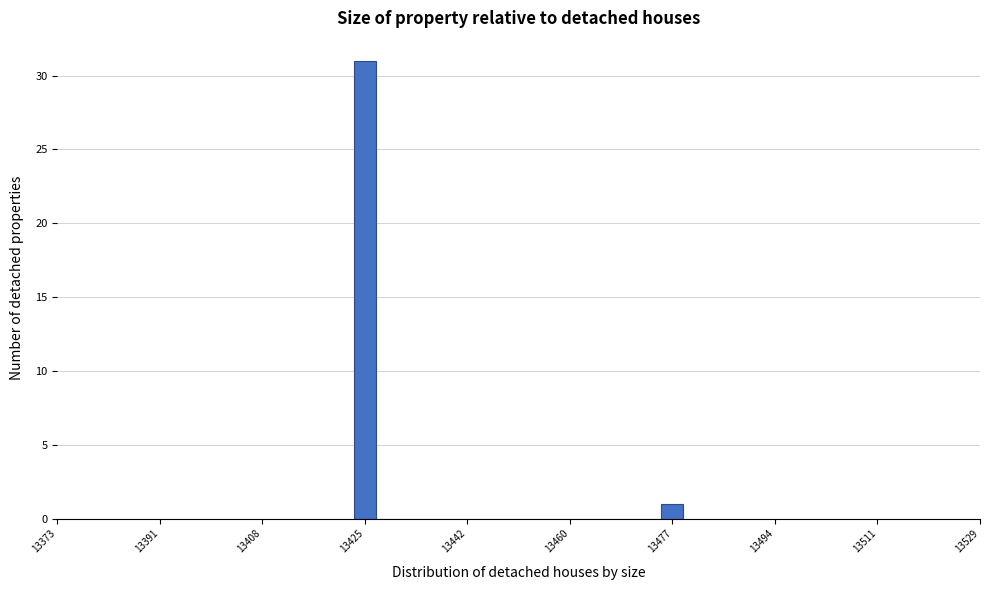

Read against the x-axis, roughly where is the centre of the tallest bar?

13426